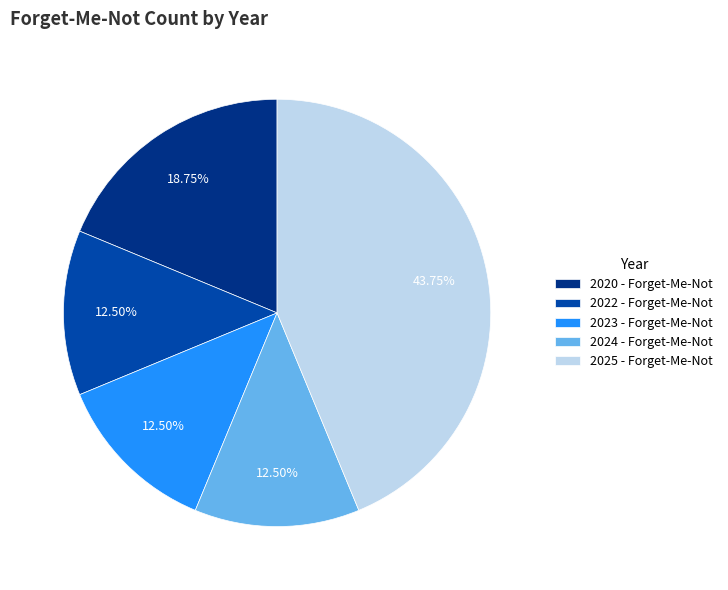

Which category has the biggest portion of the pie?

2025